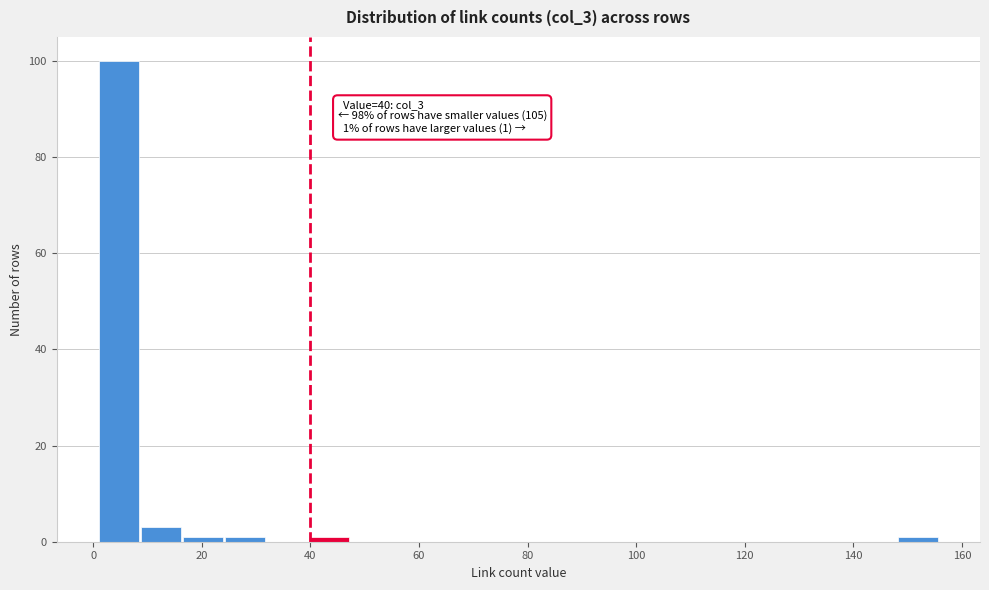

Read against the x-axis, roughly where is the centre of the tallest bar?

4